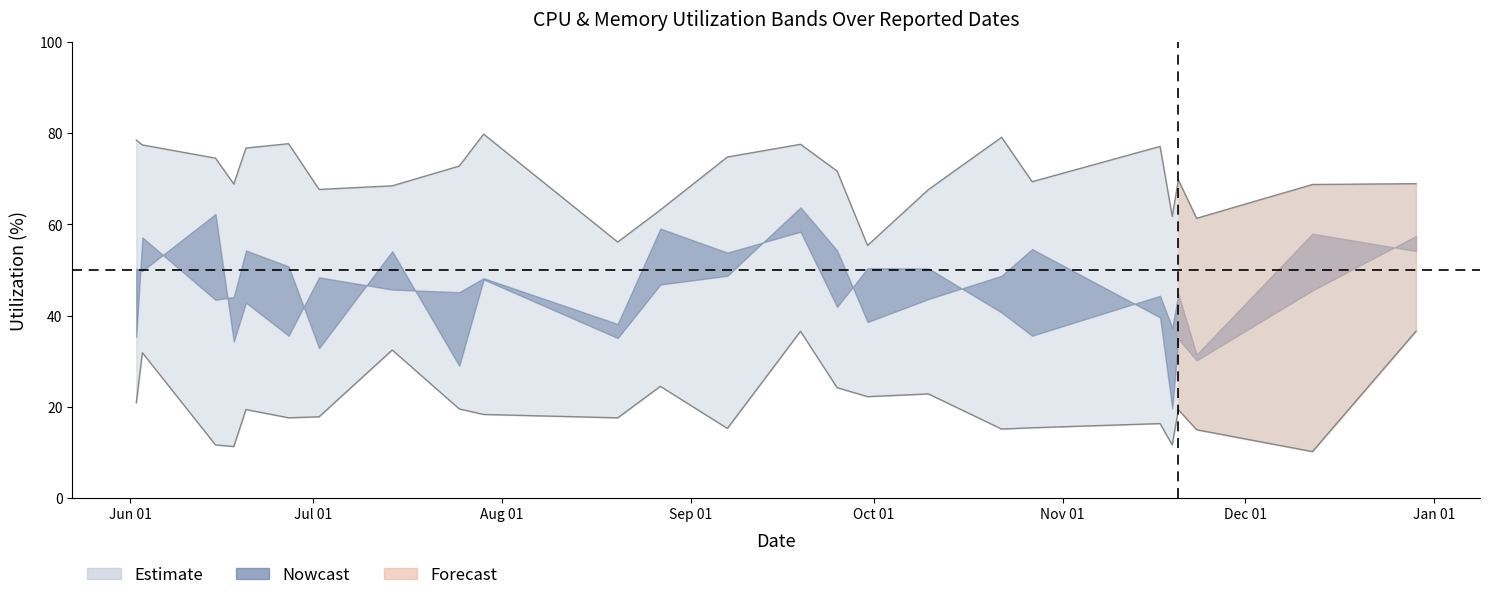

What is the minimum value shown in the chart?

10.2